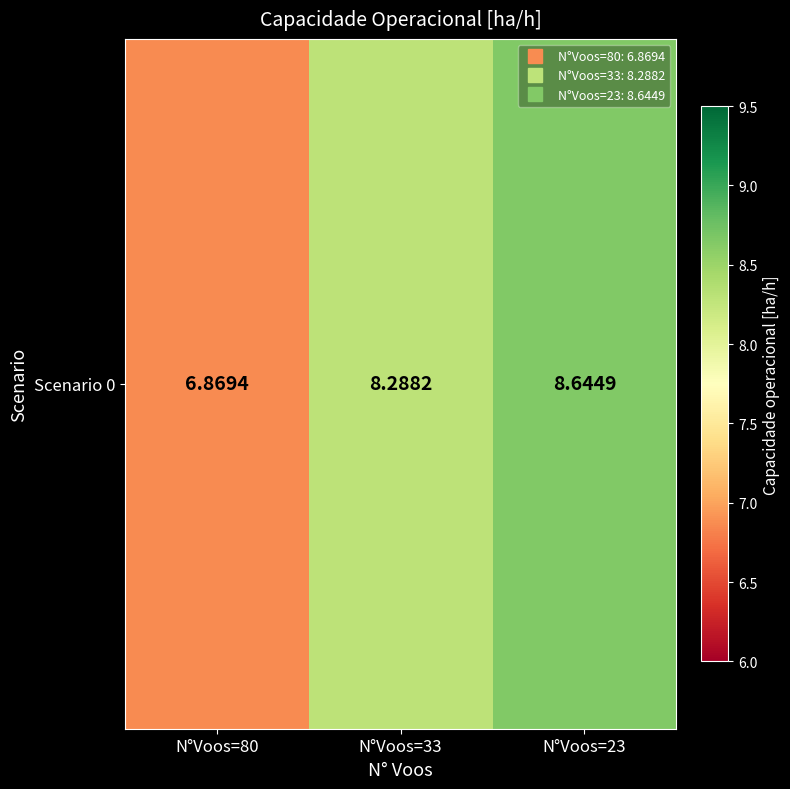

What is the maximum value shown in the chart?

8.6